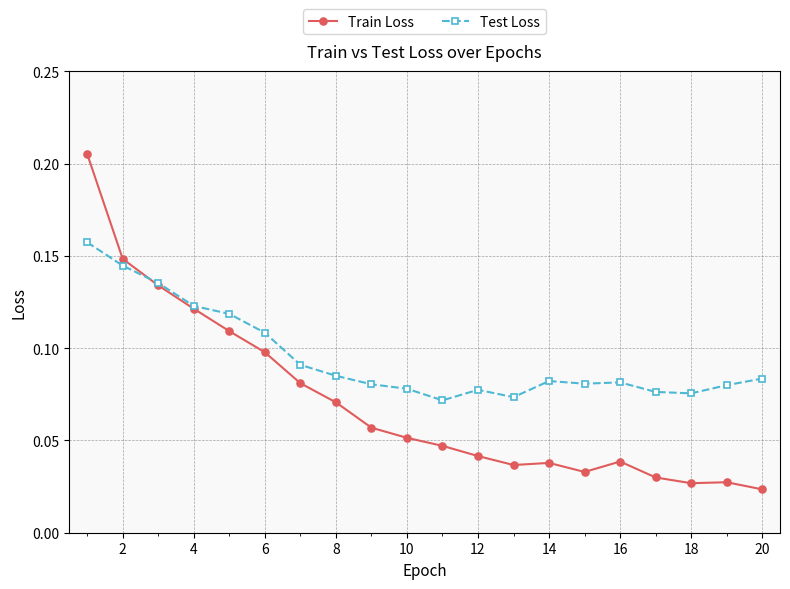

Does the chart have visible grid lines?

Yes